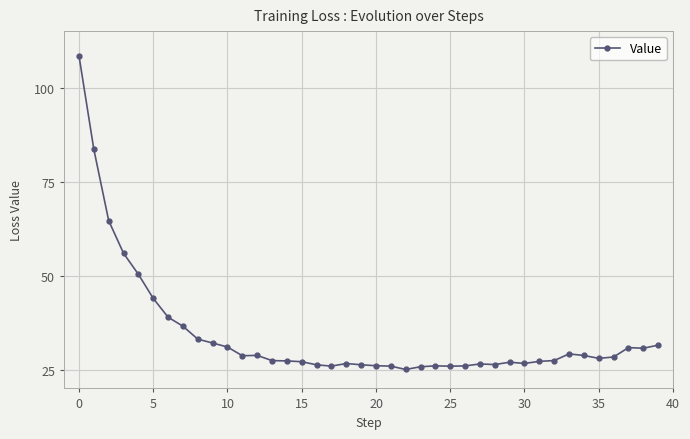

What is the average value?

34.3